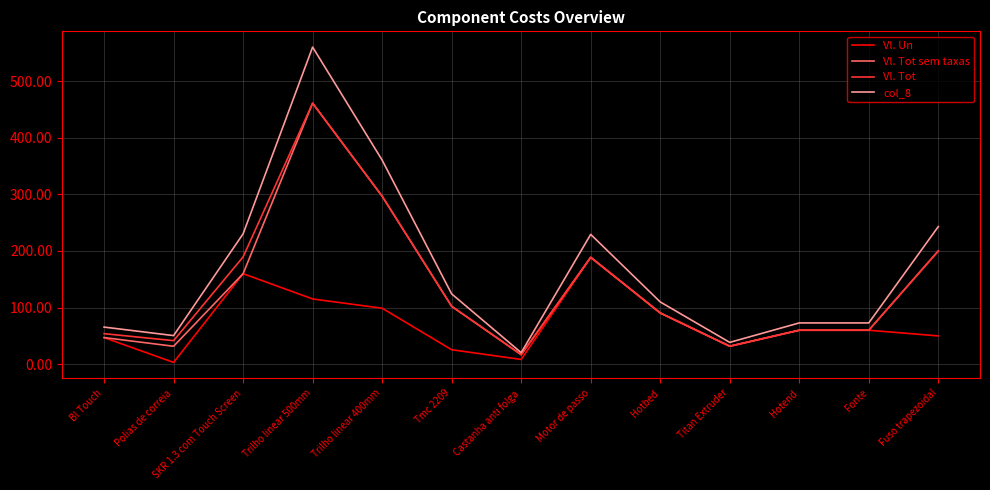

How many values in the Vl. Tot sem taxas series are below 90?

6